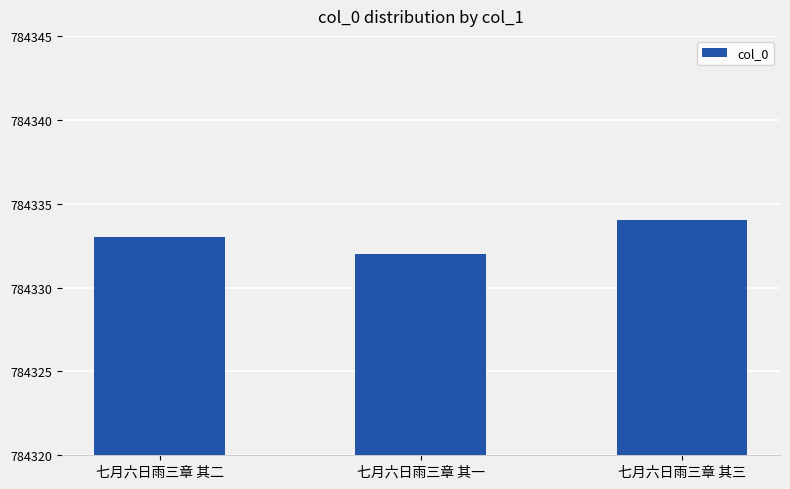

Reading right to left, list all the values displayed in this chart.

784334	784332	784333